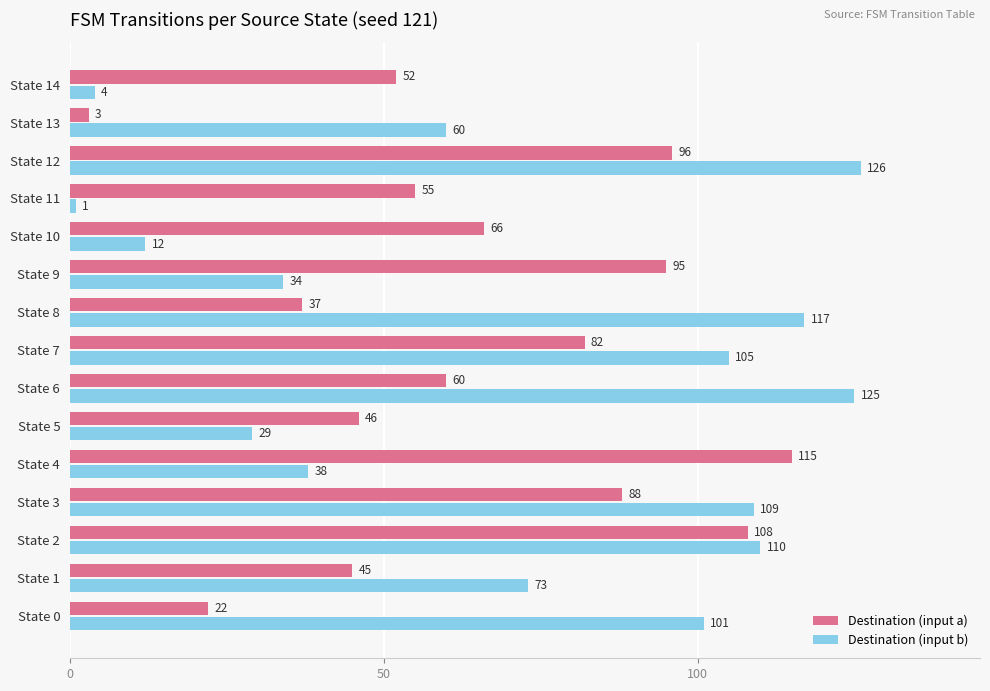

What is the difference between the highest and lowest values at State 0?

79